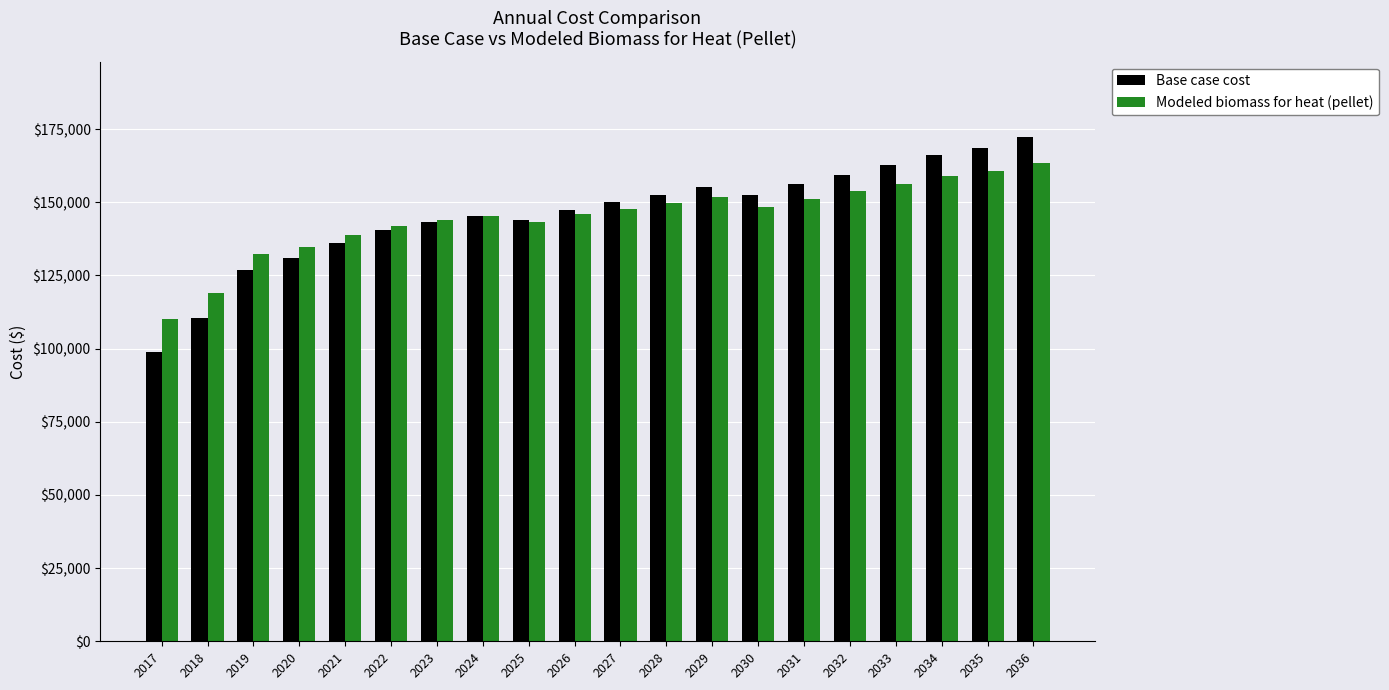

What is the total value across all series at 2032?

313079.9